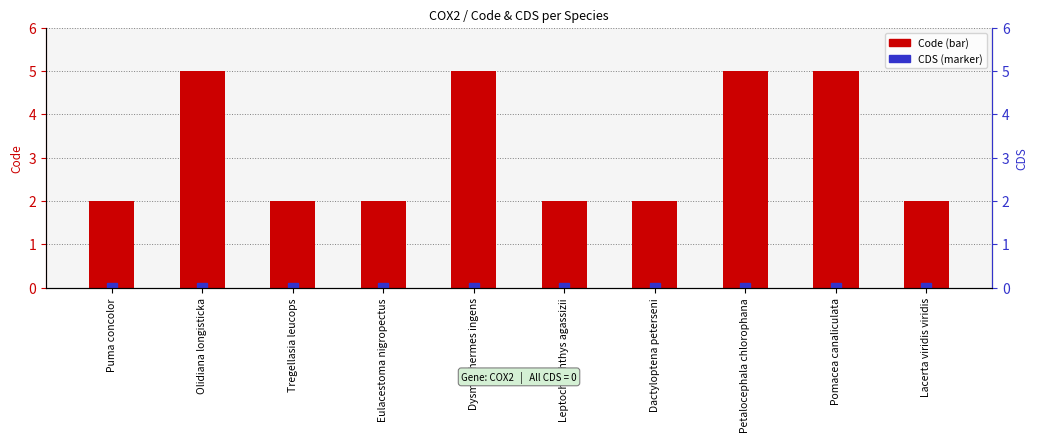

Reading right to left, list all the values displayed in this chart.

Code (bar): 2	5	5	2	2	5	2	2	5	2
CDS (marker): 0	0	0	0	0	0	0	0	0	0